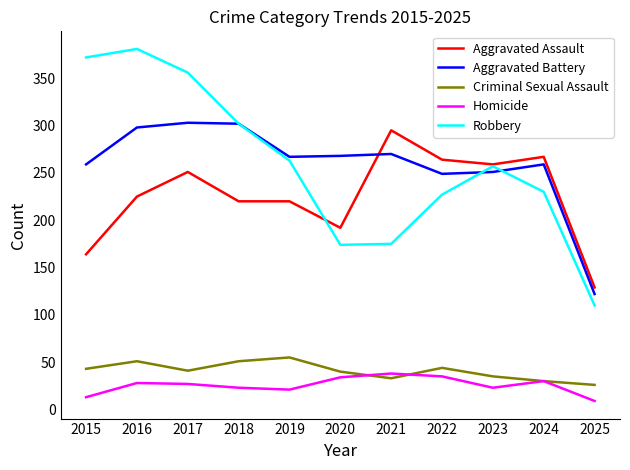

Which series changed the most between 2019 and 2025?

Robbery